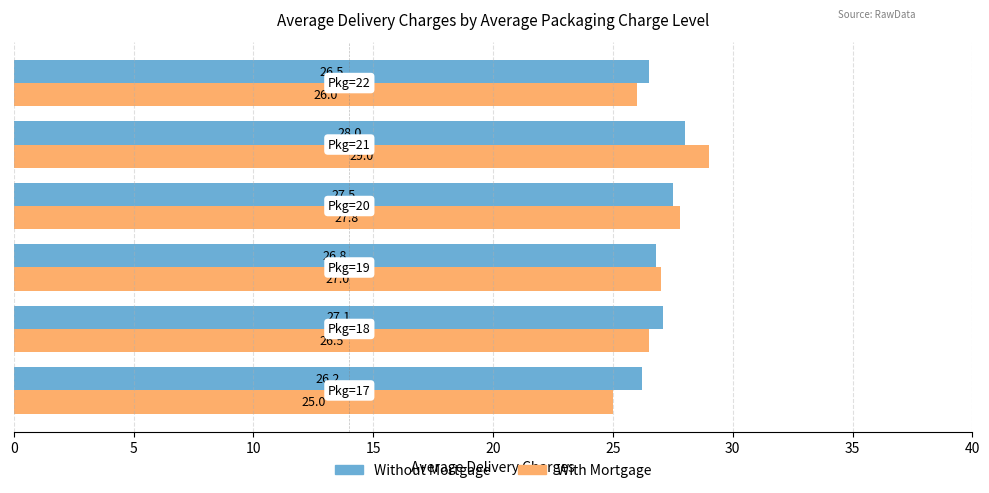

What is the difference between the second highest and minimum values in the With Mortgage series?

2.8